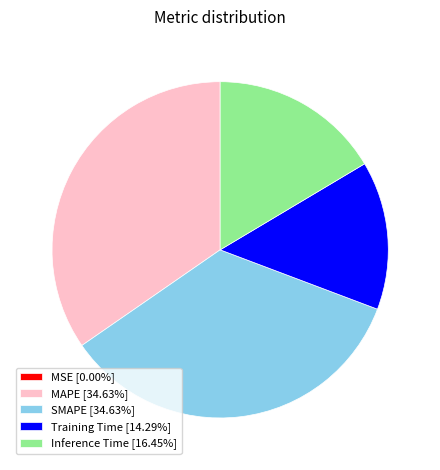

Combined, do Training Time and MAPE account for over 50%?

No